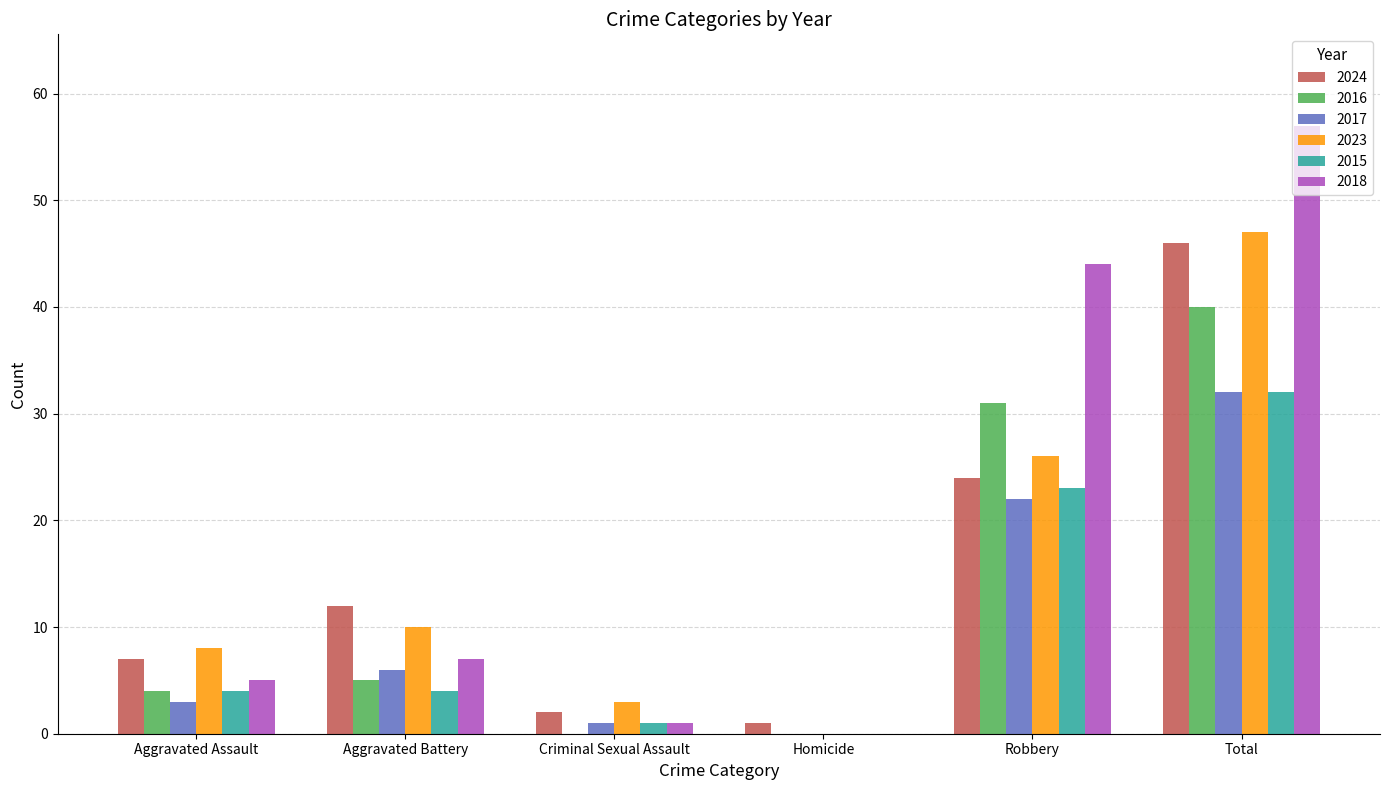

Read the 2023 value at Total.

47